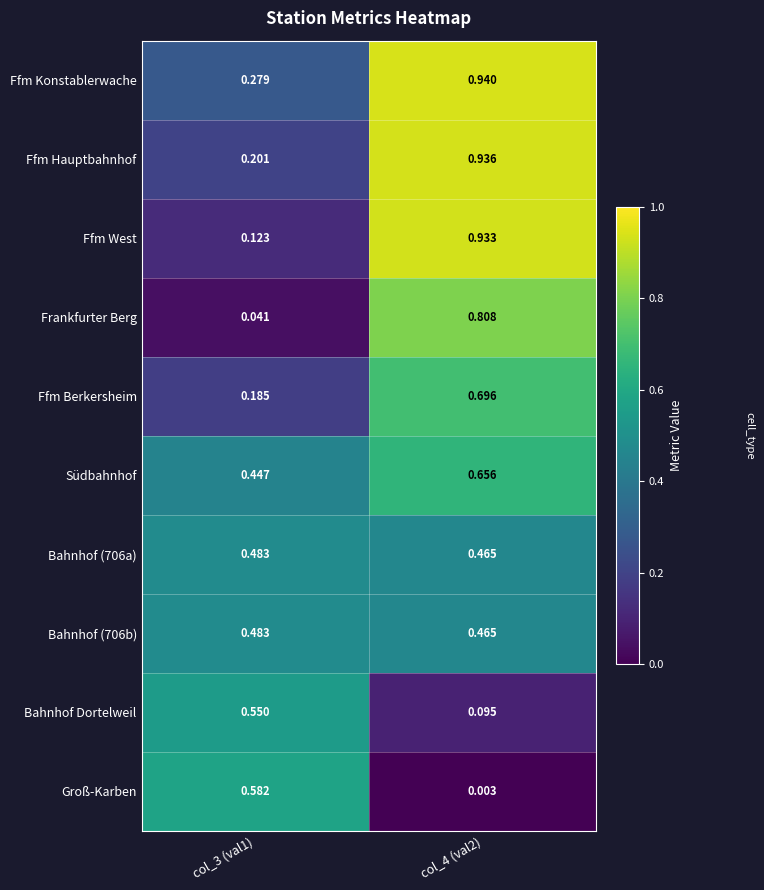

Is the value of Groß-Karben at col_4 (val2) greater than the value of Ffm West at col_3 (val1)?

No